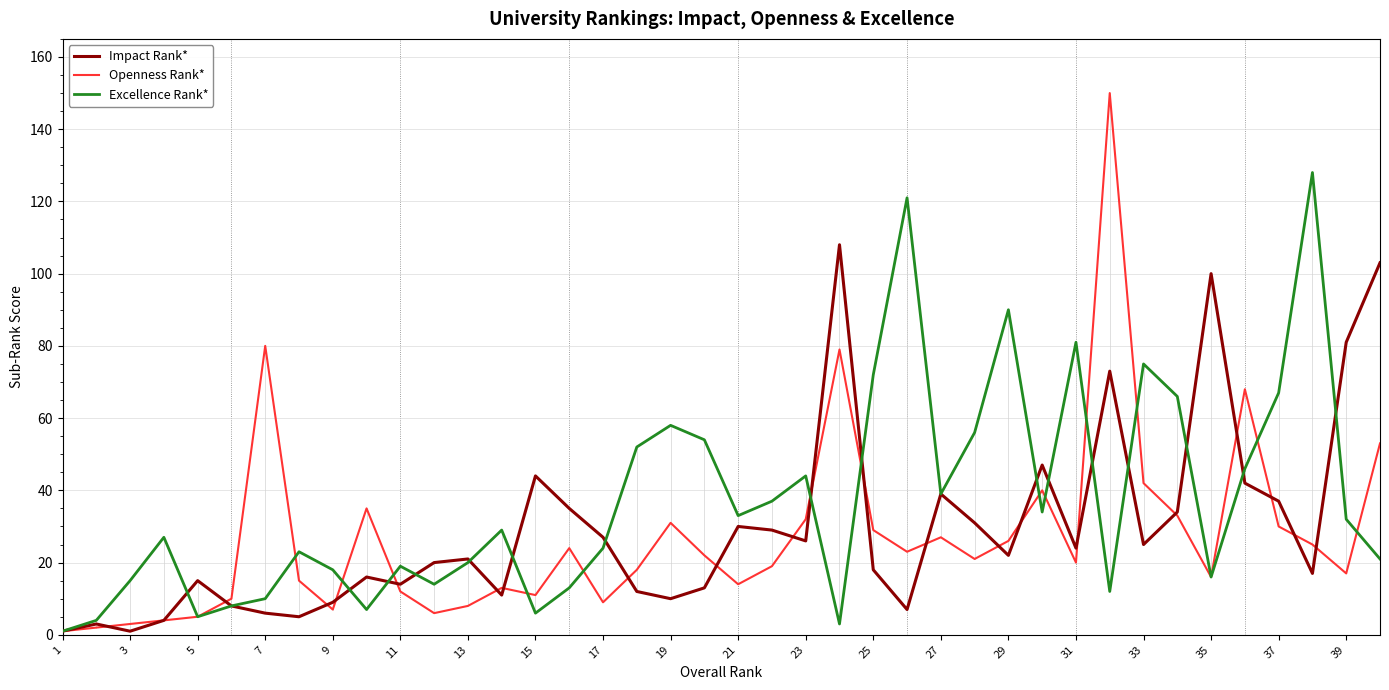

Rank the series by their average value, from lowest to highest.

Openness Rank*, Impact Rank*, Excellence Rank*